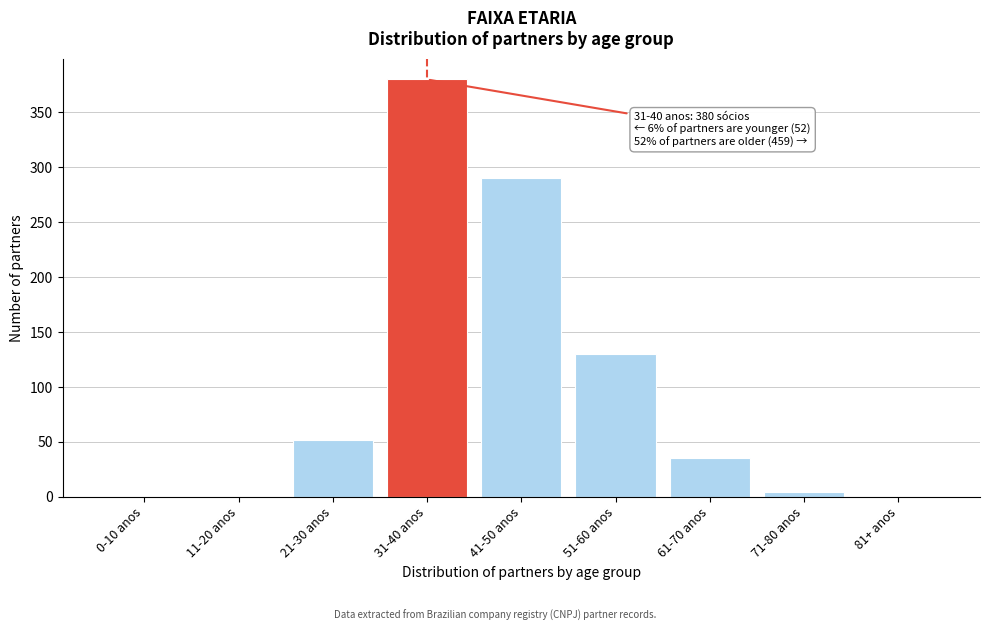

Reading left to right, transcribe all the data shown in this chart.

0-10 anos=0	11-20 anos=0	21-30 anos=52	31-40 anos=380	41-50 anos=290	51-60 anos=130	61-70 anos=35	71-80 anos=4	81+ anos=0